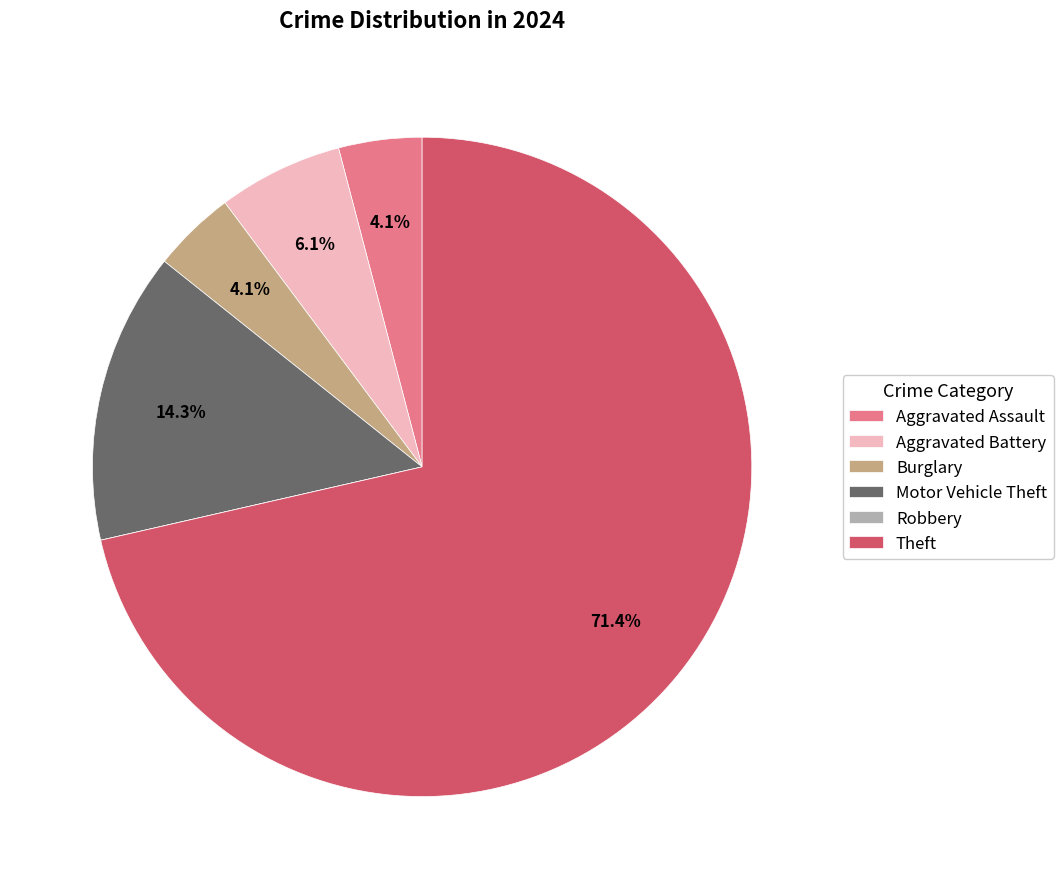

The Motor Vehicle Theft slice represents 14% of the pie. True or false?

True